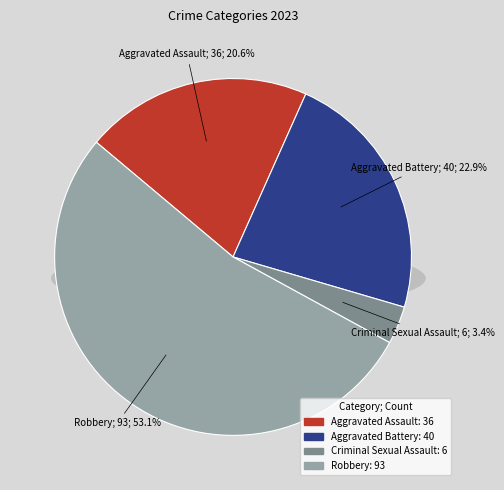

What percentage is NOT represented by Robbery?

46.9%